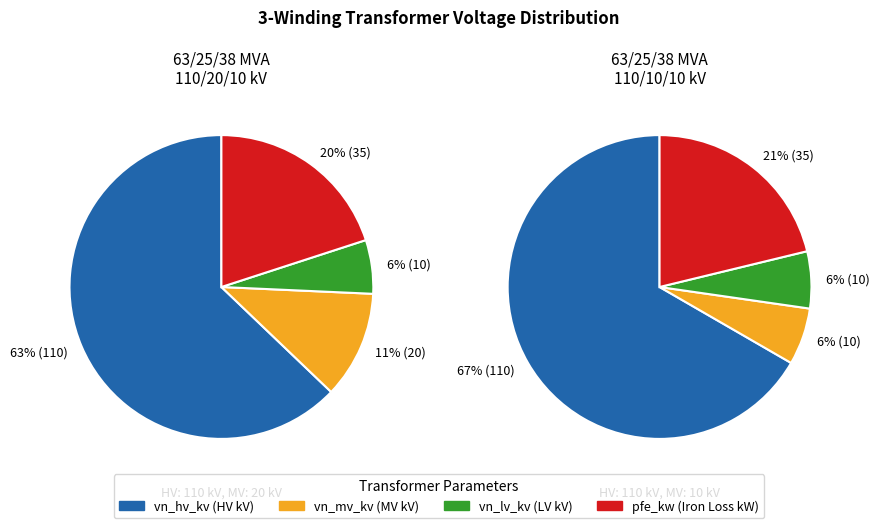

Is the sum of 63/25/38 MVA 110/20/10 kV and 63/25/38 MVA 110/10/10 kV greater than half?

Yes